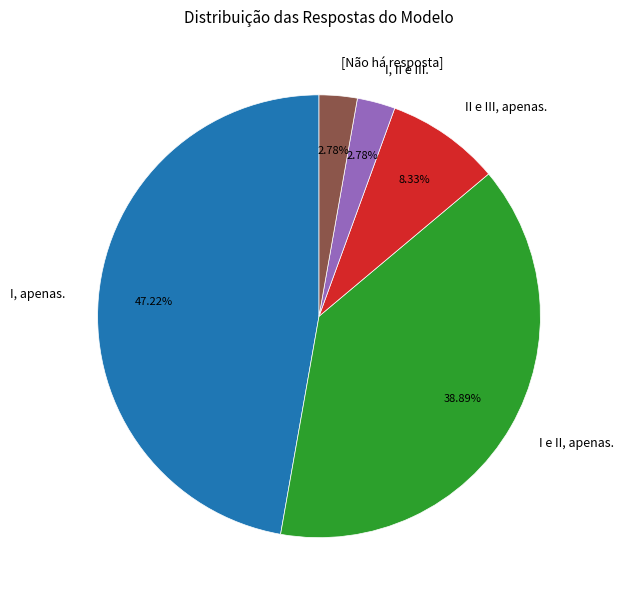

Combined, do I, II e III. and I e II, apenas. account for over 50%?

No